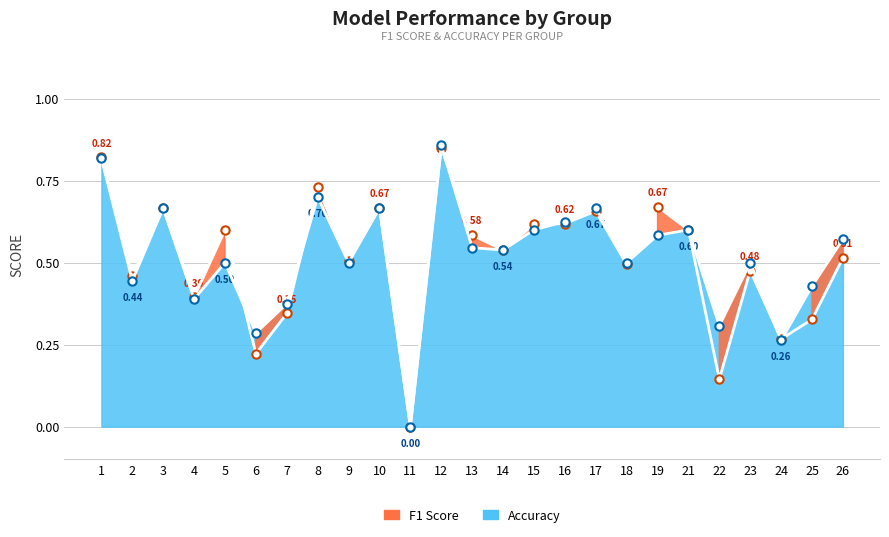

What are all the series names shown in the legend?

f1, accuracy